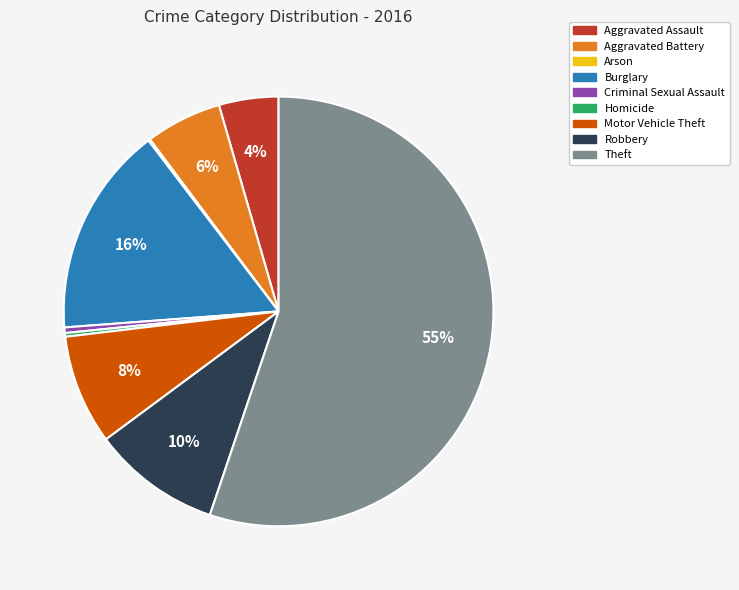

The Aggravated Battery slice represents 15% of the pie. True or false?

False